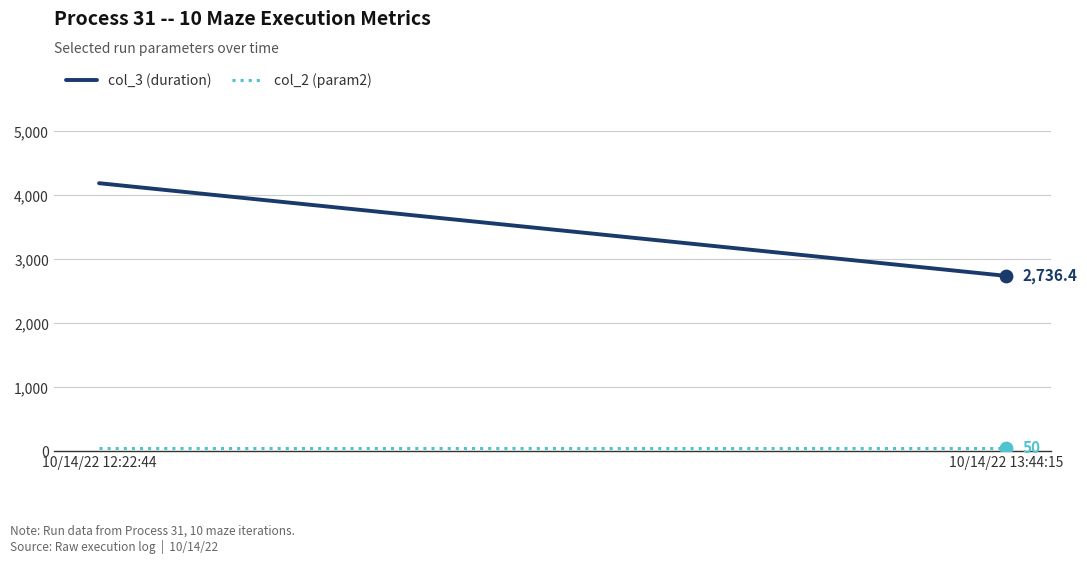

Which series reaches the maximum Y coordinate?

col_3 (duration)